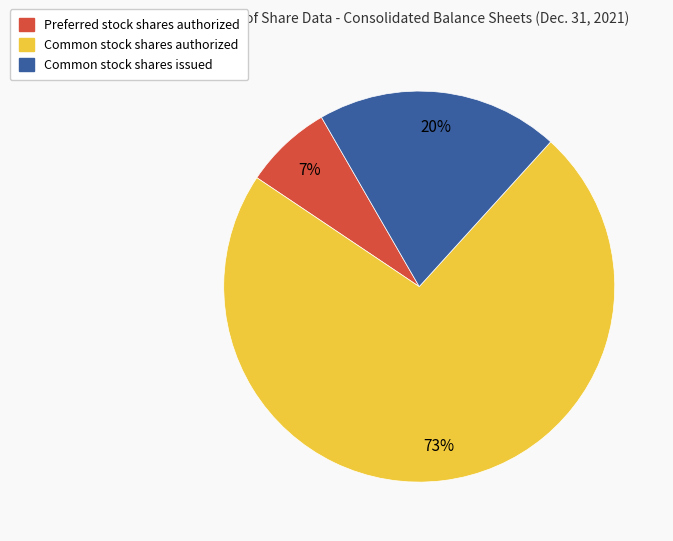

Which slice represents more than half of the pie?

Common stock shares authorized